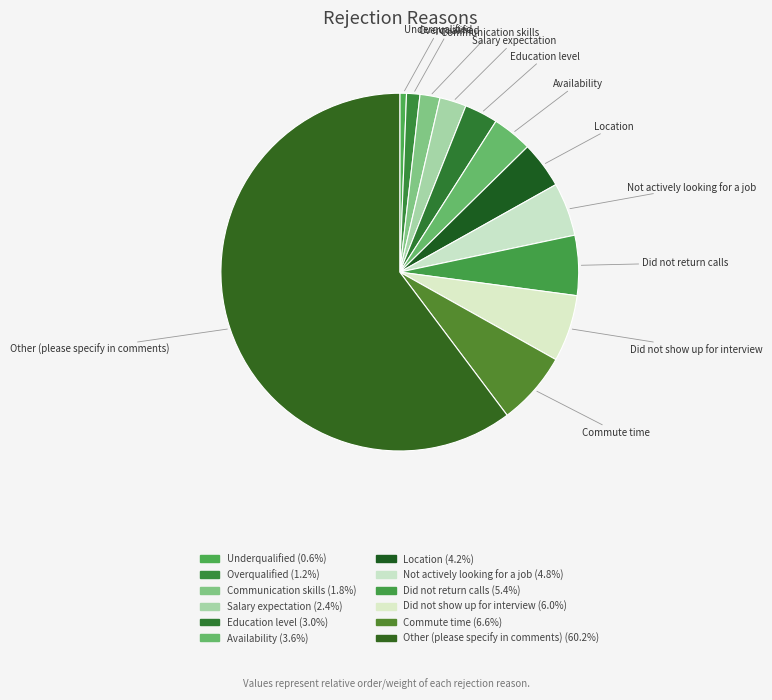

What is the smallest slice in the pie chart?

Underqualified